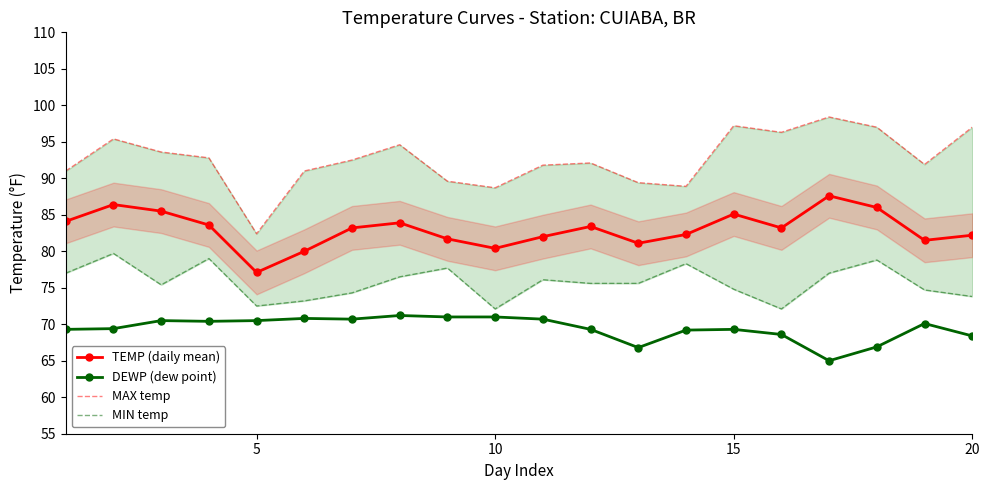

What value does the TEMP (daily mean) series have at 20?

82.2